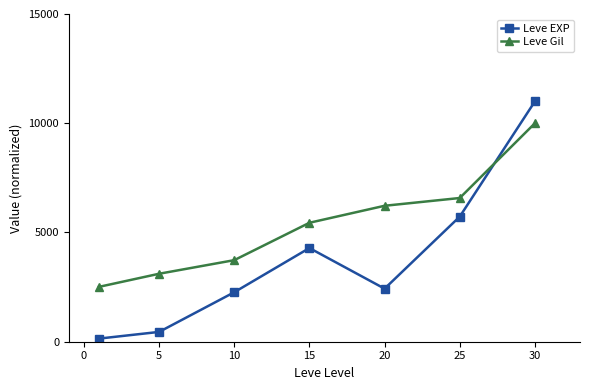

Which series has the largest range (max minus min)?

Leve EXP